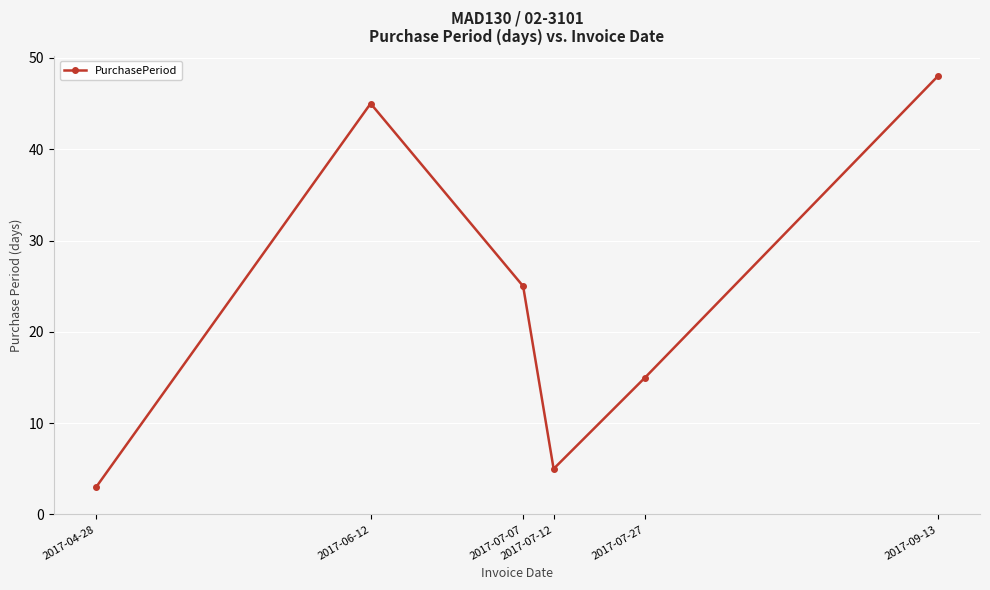

List the labels in order of value, smallest first.

2017-04-28, 2017-07-12, 2017-07-27, 2017-07-07, 2017-06-12, 2017-09-13